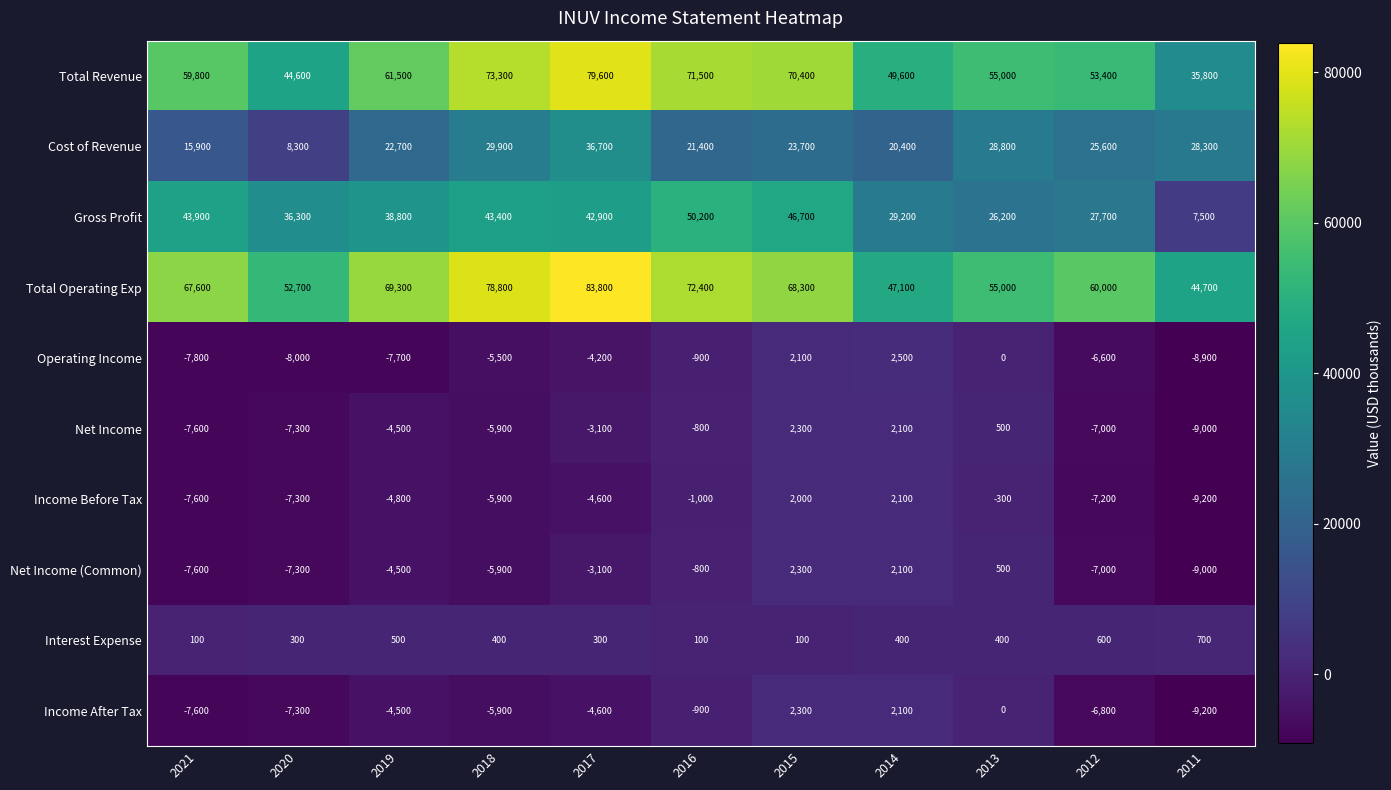

Between 2018 and 2017, which series saw the biggest shift?

Cost of Revenue